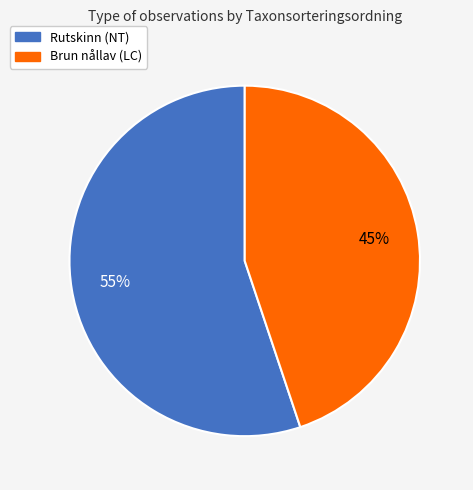

True or false: Rutskinn (NT) accounts for 48% of the total.

False